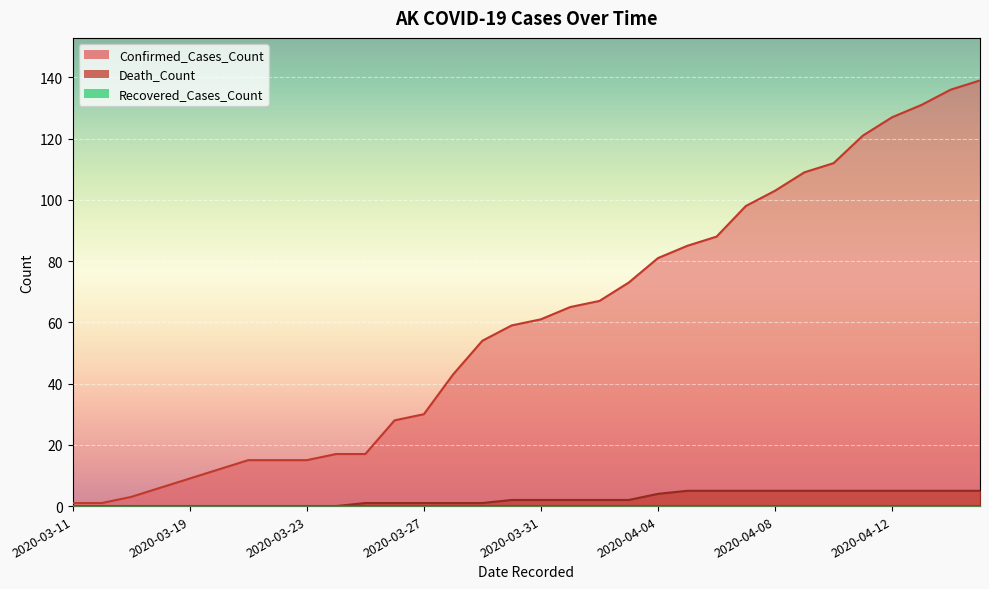

At which label does Confirmed_Cases_Count reach its peak?

2020-04-15